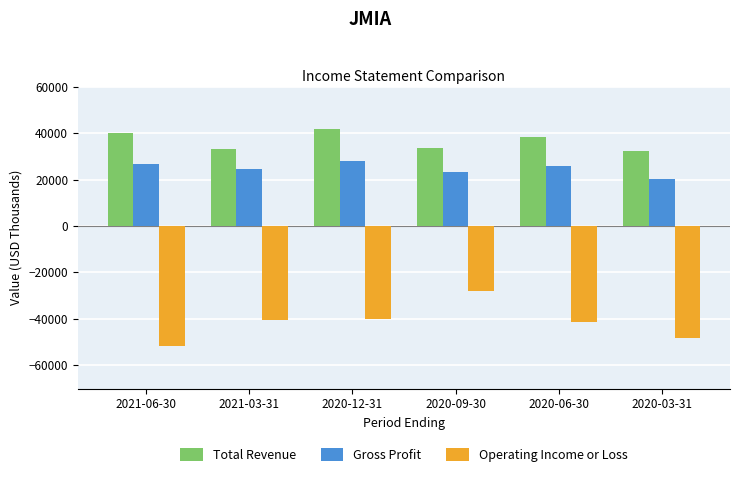

The Total Revenue series shows 40200 at 2021-06-30. True or false?

True